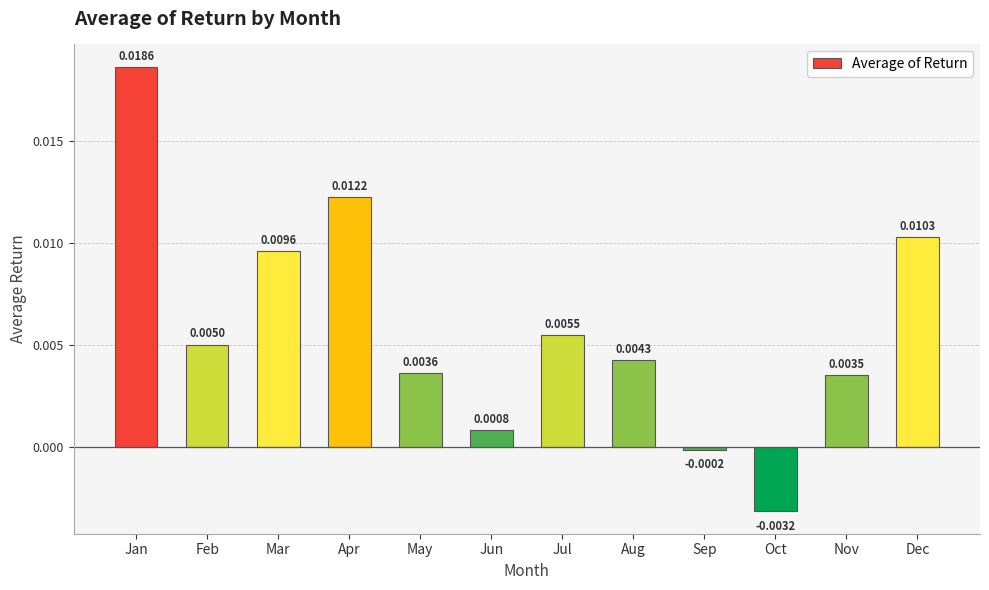

List the labels in order of value, largest first.

Jan, Apr, Dec, Mar, Jul, Feb, Aug, May, Nov, Jun, Sep, Oct